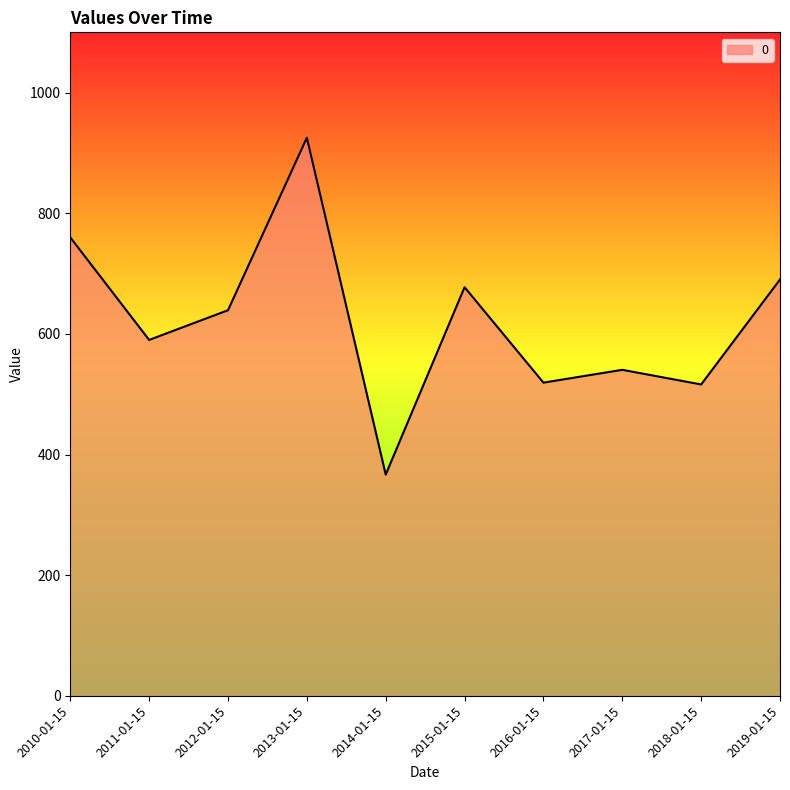

At which category does the chart reach its minimum across all series?

2014-01-15